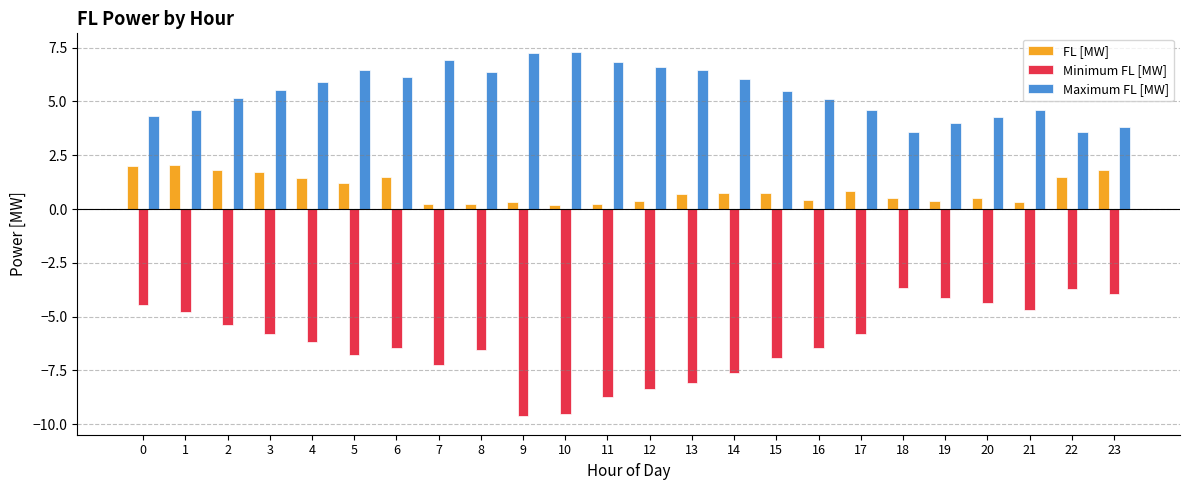

Is it true that Maximum FL [MW] equals 9.6 at 5?

False